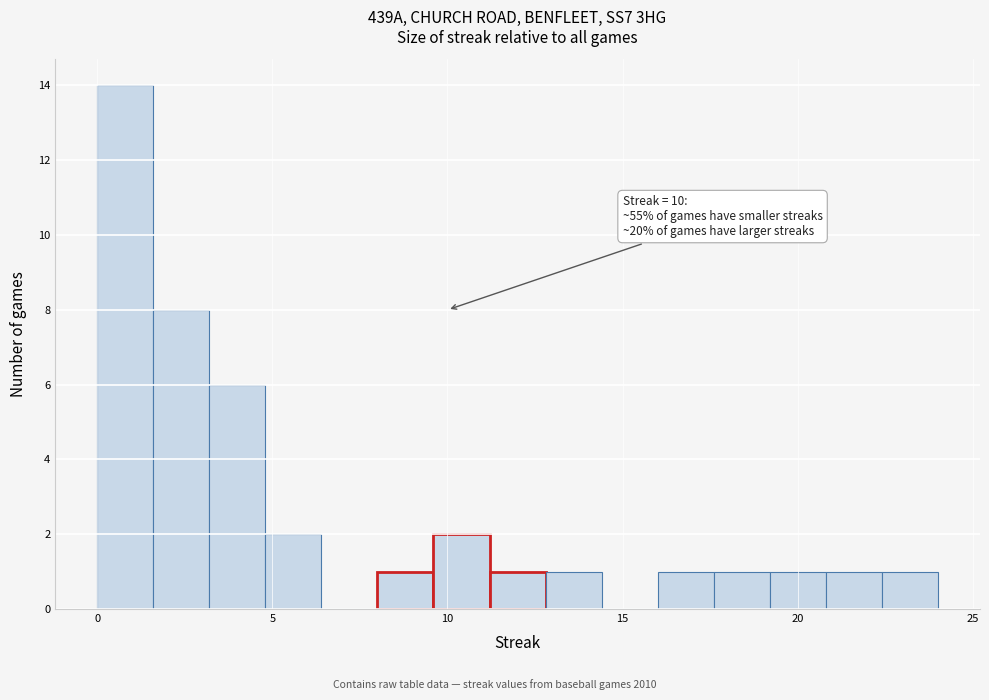

Around what value on the x-axis is the tallest bar? Give the approximate position of its centre, as read against the axis.

1.0